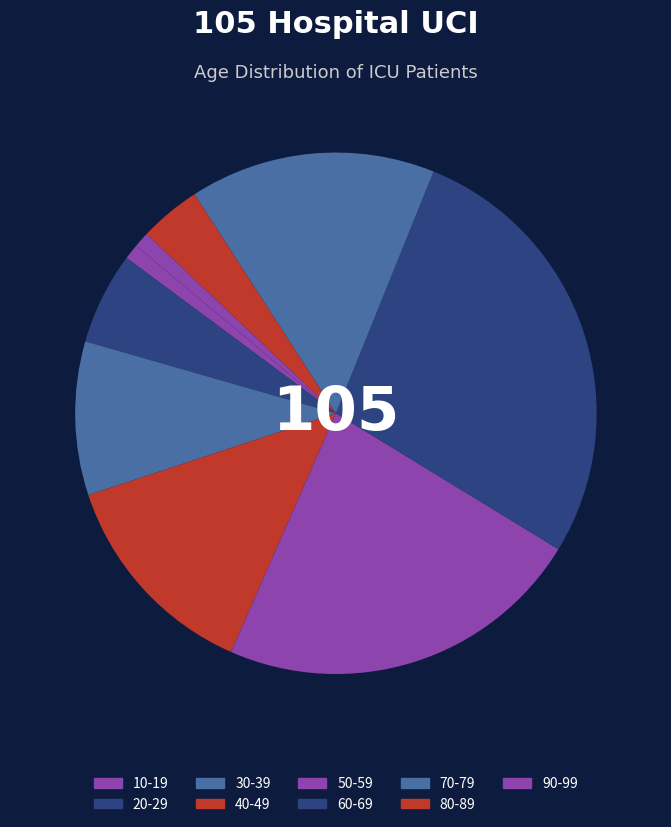

Which slice is the largest?

60-69